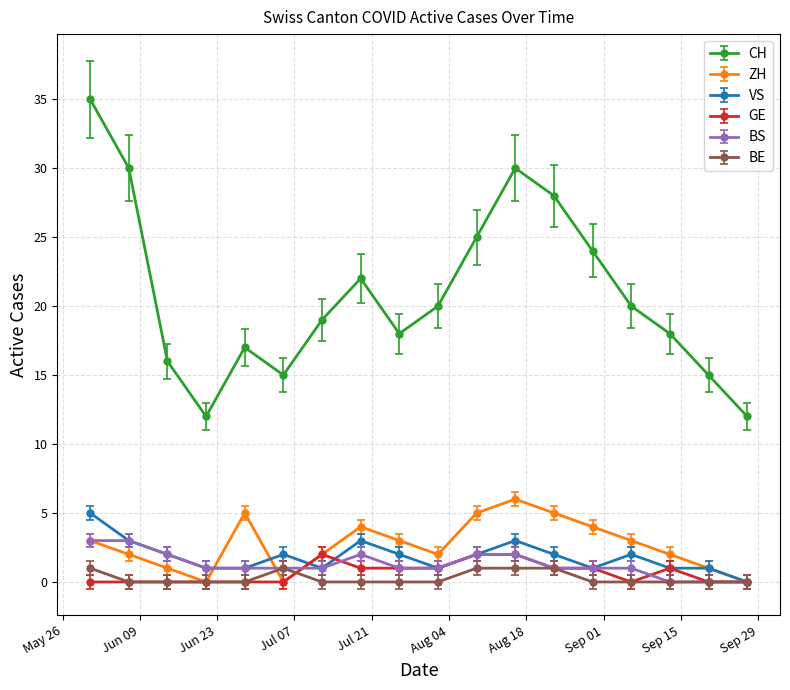

Which series has the widest spread of values?

CH